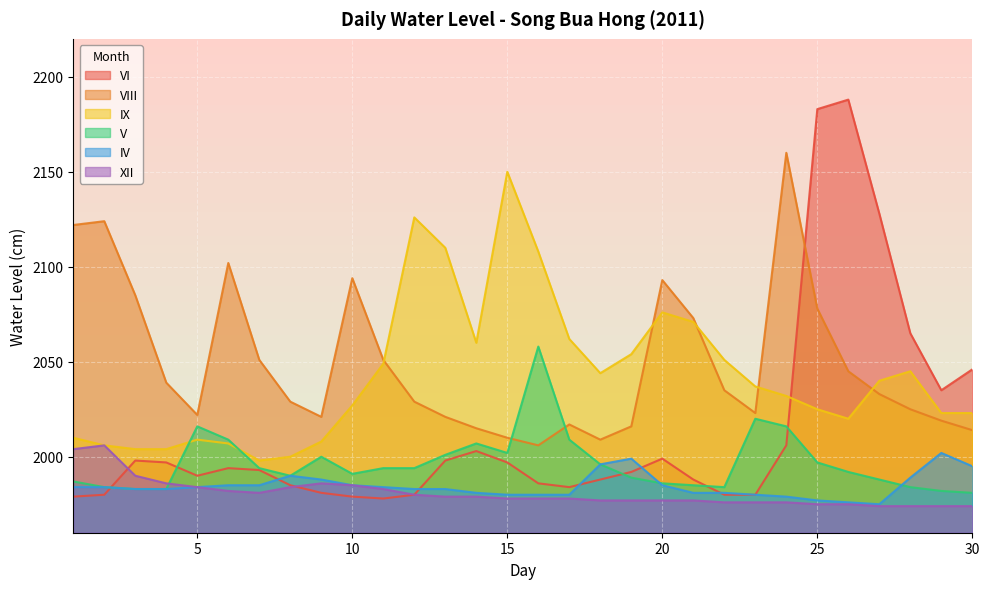

List the labels in order of V value, smallest first.

30, 29, 3, 4, 2, 22, 28, 21, 20, 1, 27, 19, 8, 10, 26, 7, 11, 12, 18, 25, 9, 13, 15, 14, 6, 17, 5, 24, 23, 16